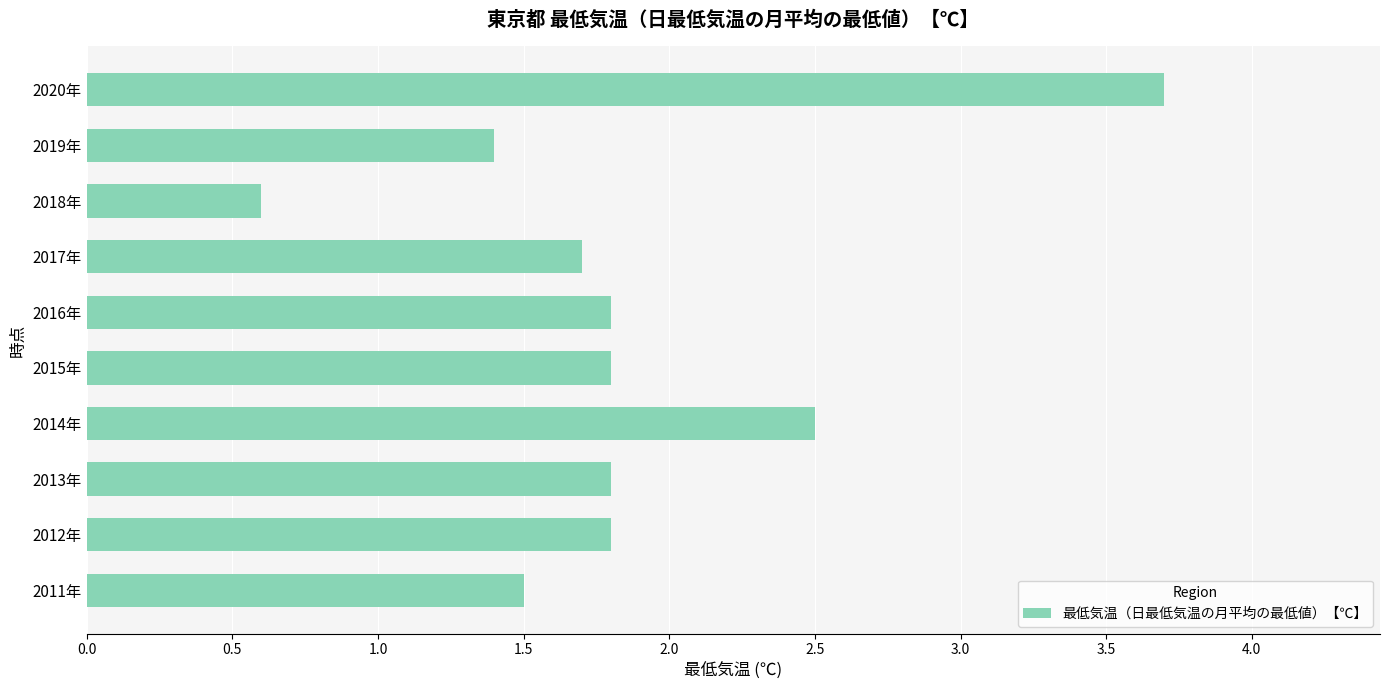

What is the smallest value displayed?

0.6